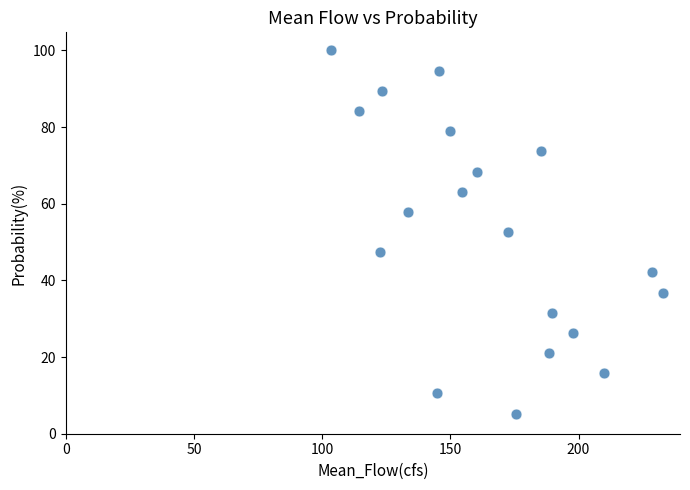

What is the range of X values (max minus min)?

129.8